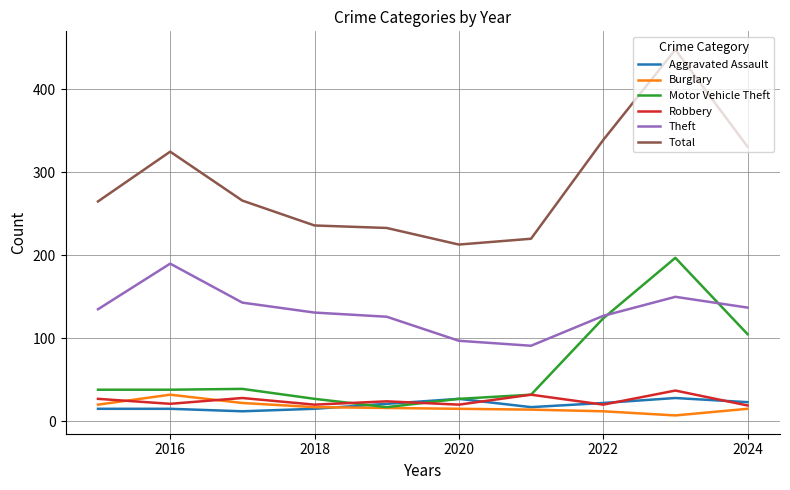

True or false: Robbery and Theft intersect in this chart.

False